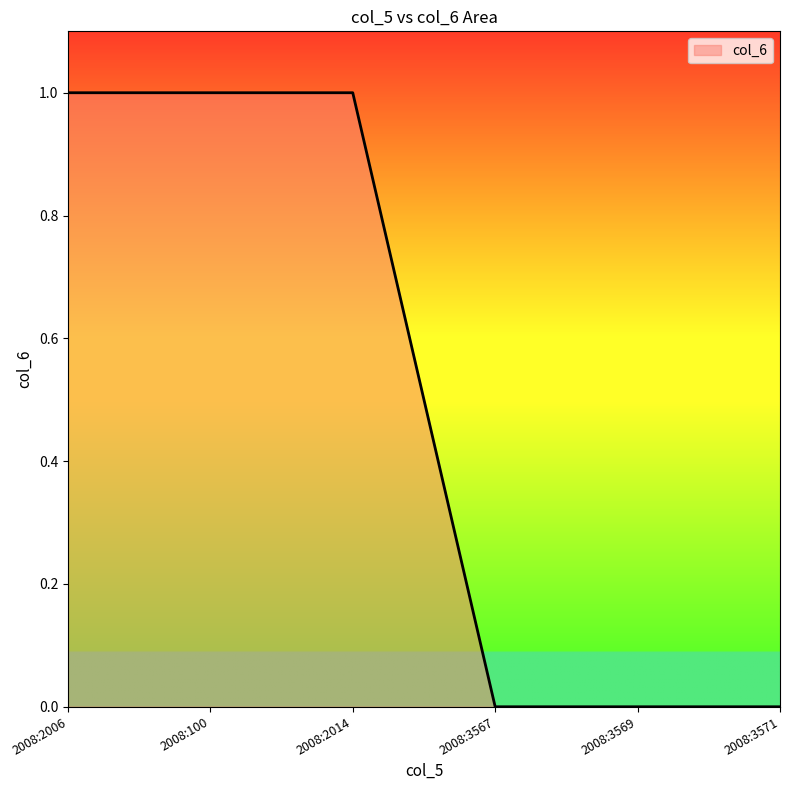

Is it true that the value at 2008:2014 is 0?

False